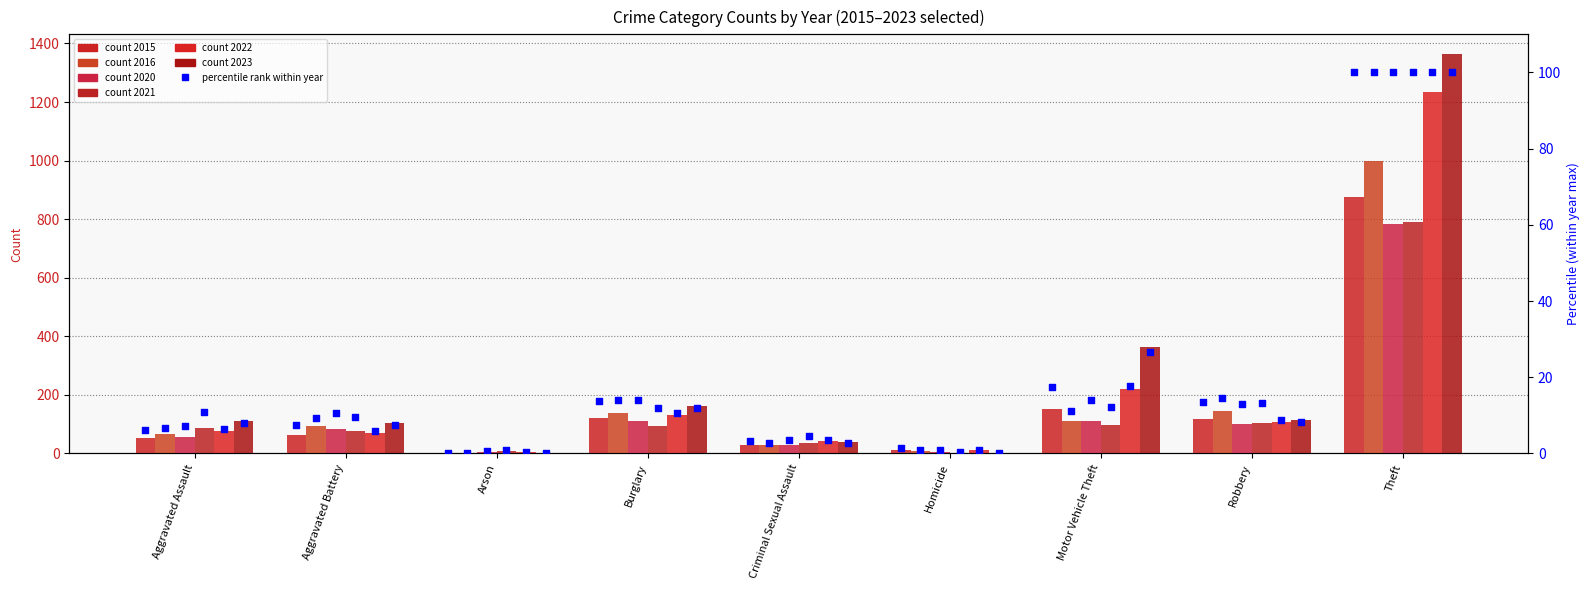

Which series reaches the minimum Y coordinate?

2023